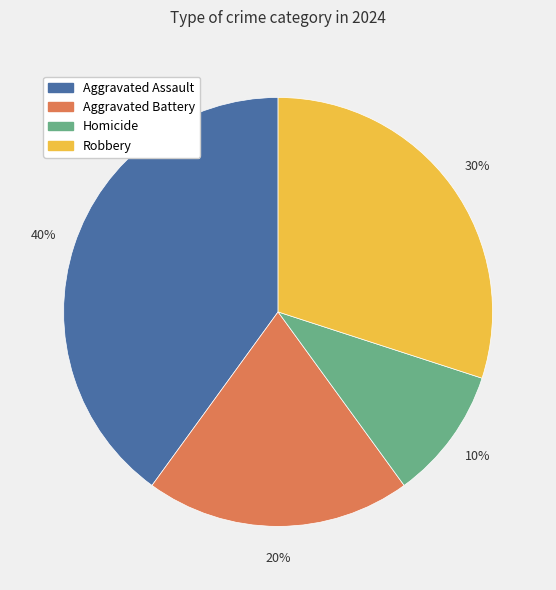

Count the number of slices in the pie.

4